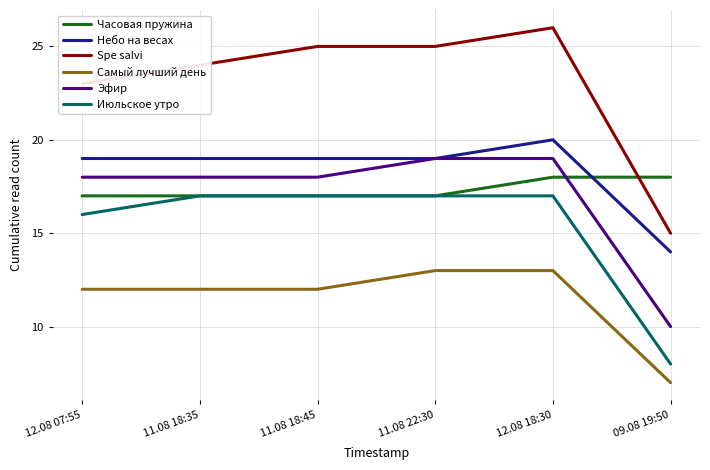

Does the chart have visible grid lines?

Yes